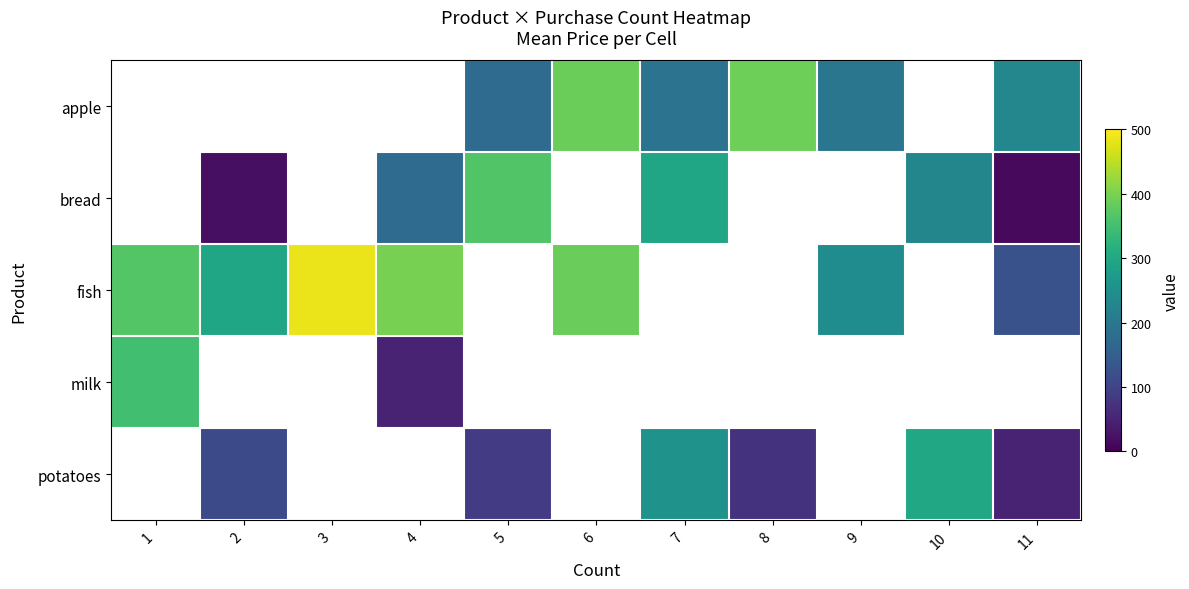

Between 5 and 8, which is larger?

8